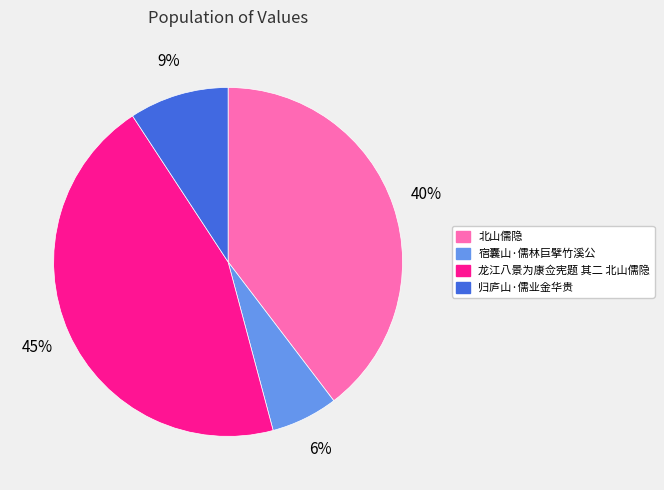

Count the number of slices in the pie.

4